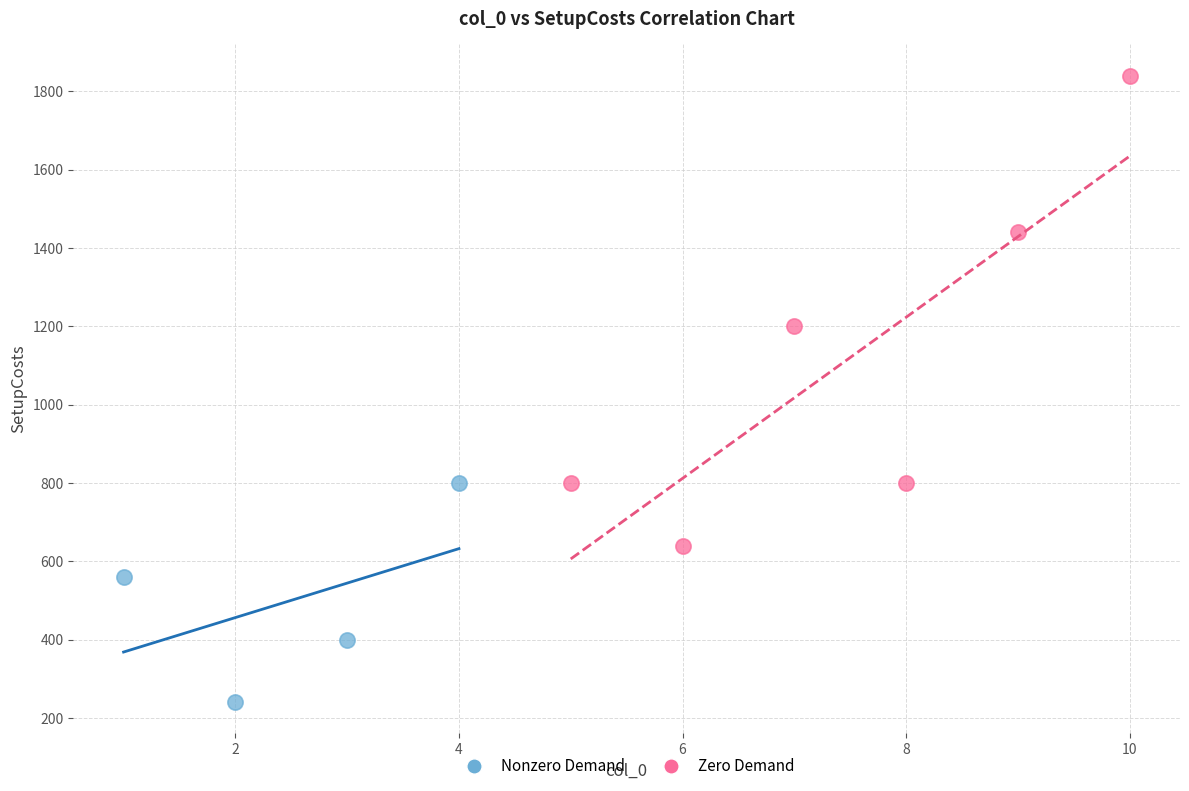

Which series has the largest Y range (max minus min)?

Zero Demand